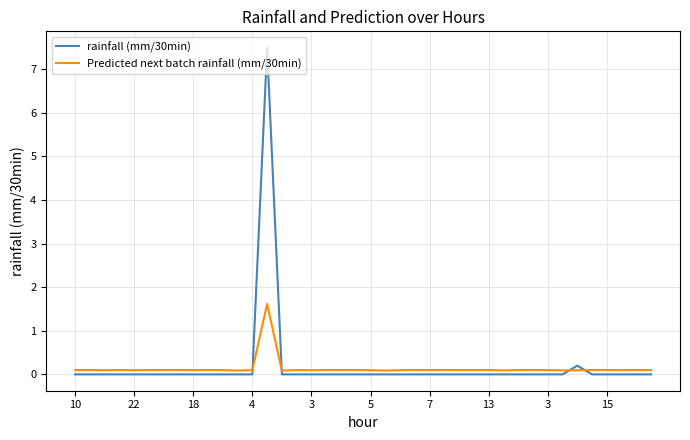

List the series in order of their peak value, lowest first.

Predicted next batch rainfall (mm/30min), rainfall (mm/30min)